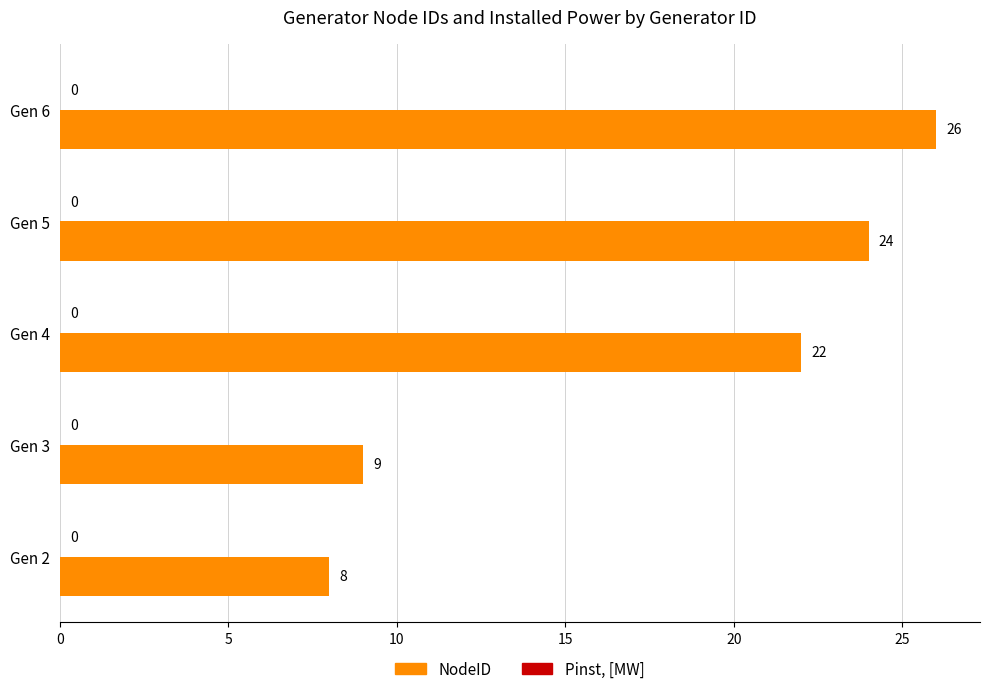

What is the maximum value shown in the chart?

26